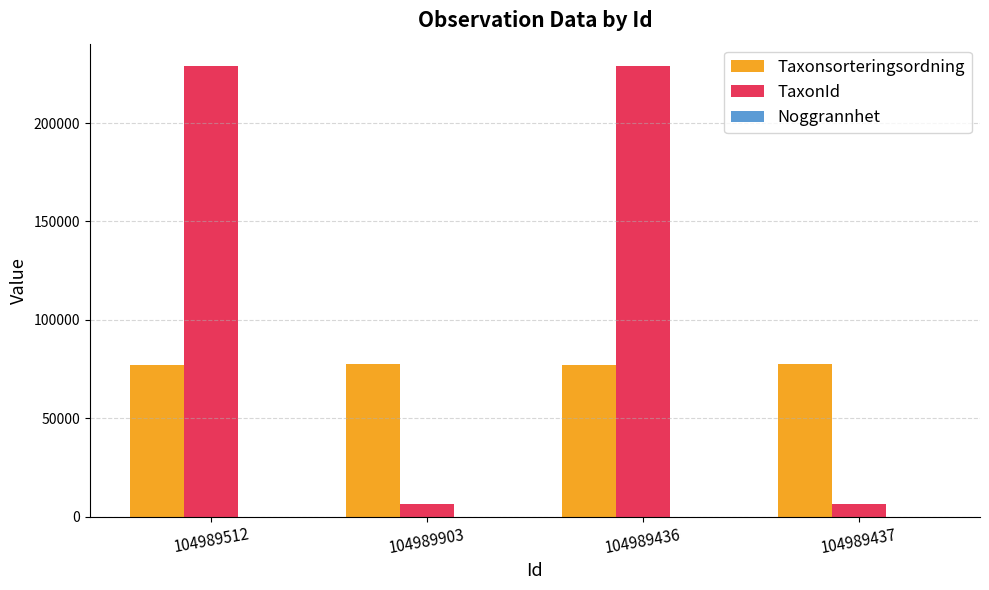

Is it true that Taxonsorteringsordning equals 22084 at 104989436?

False